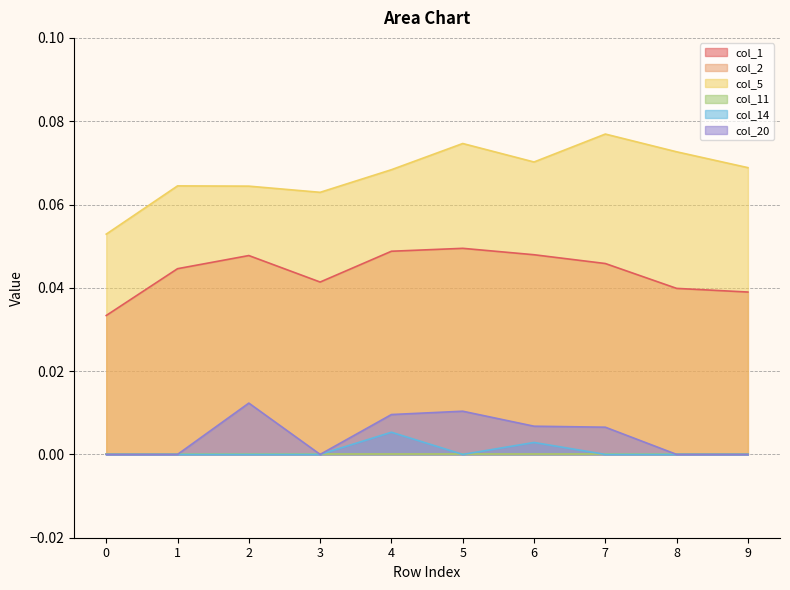

Count the col_20 values in the range 0 to 1.

10